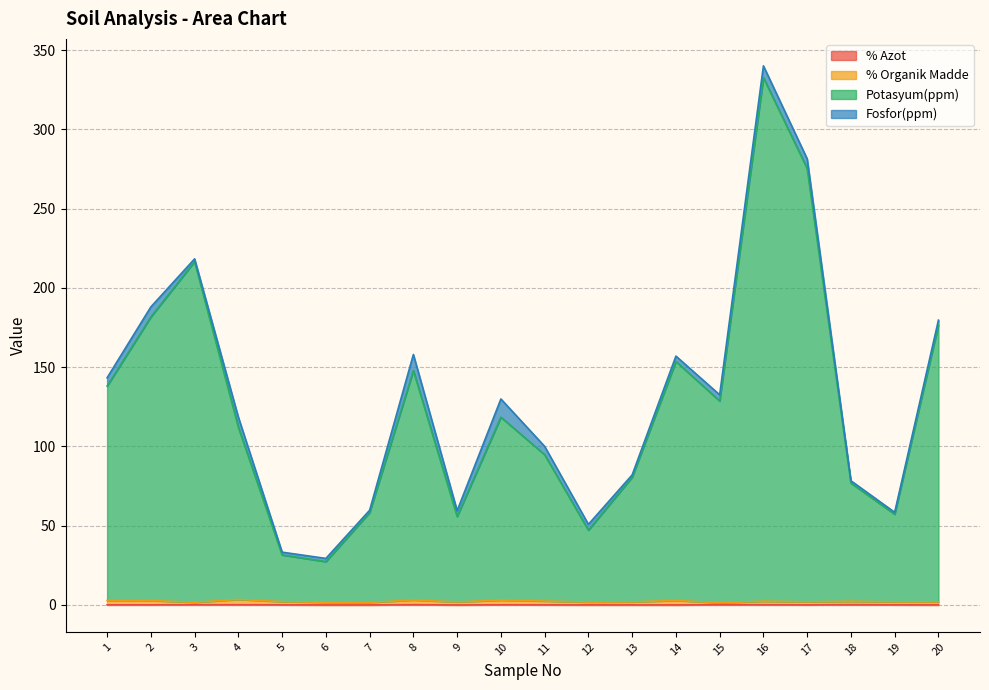

Where does the % Organik Madde series first go above 2?

1